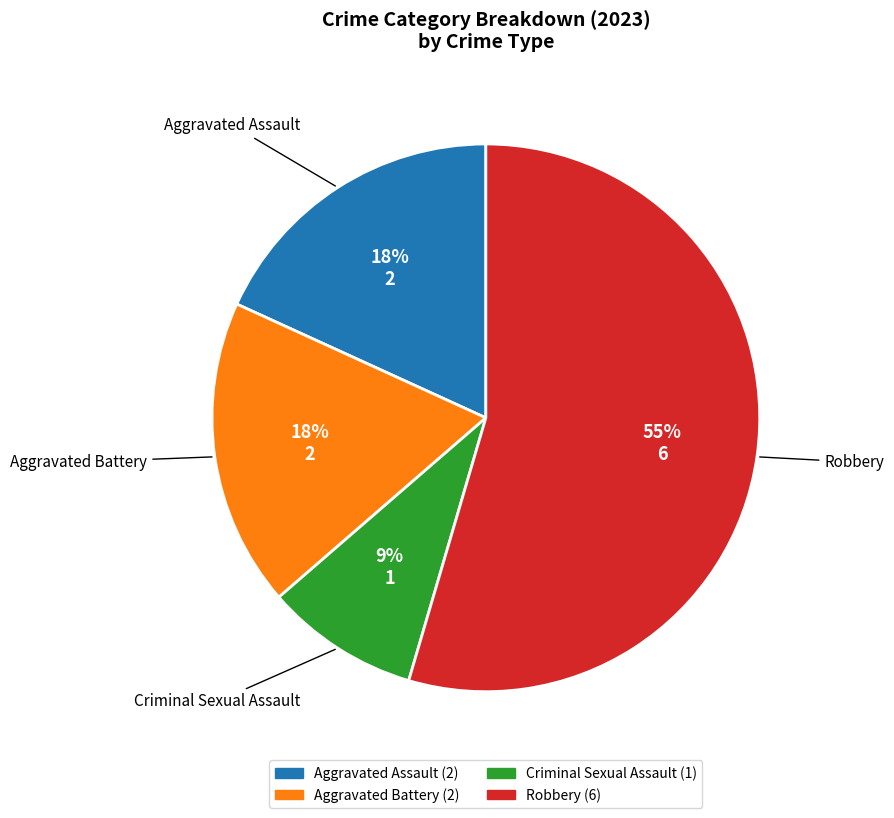

Which category accounts for the majority?

Robbery